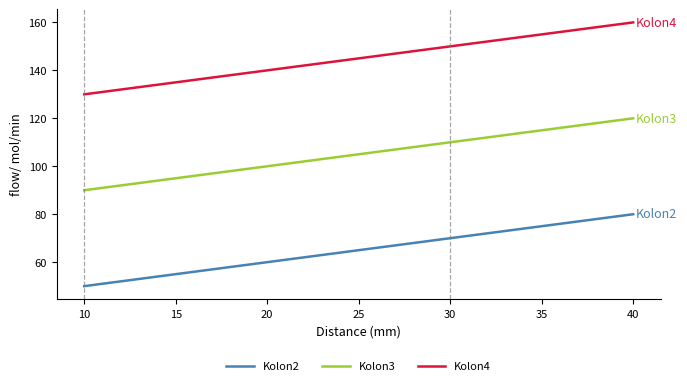

At which label does Kolon4 reach its peak?

40